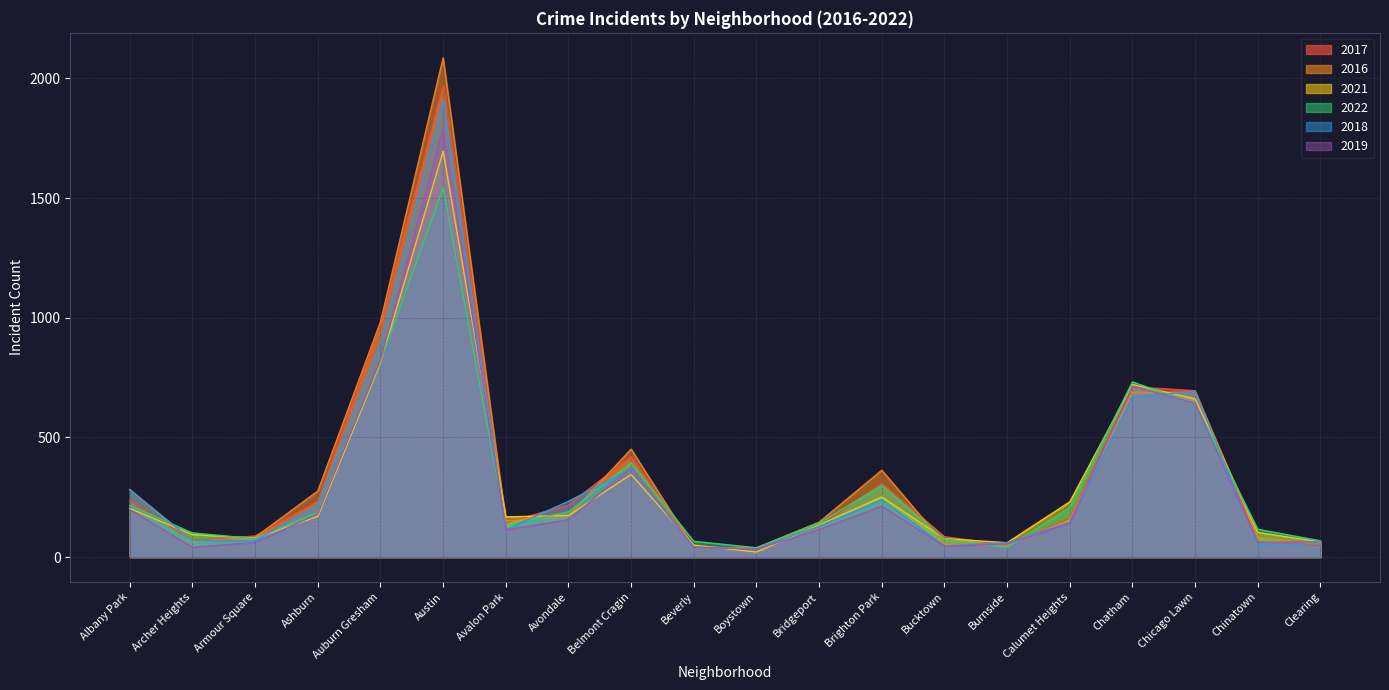

At which category is the sum across all series the highest?

Austin